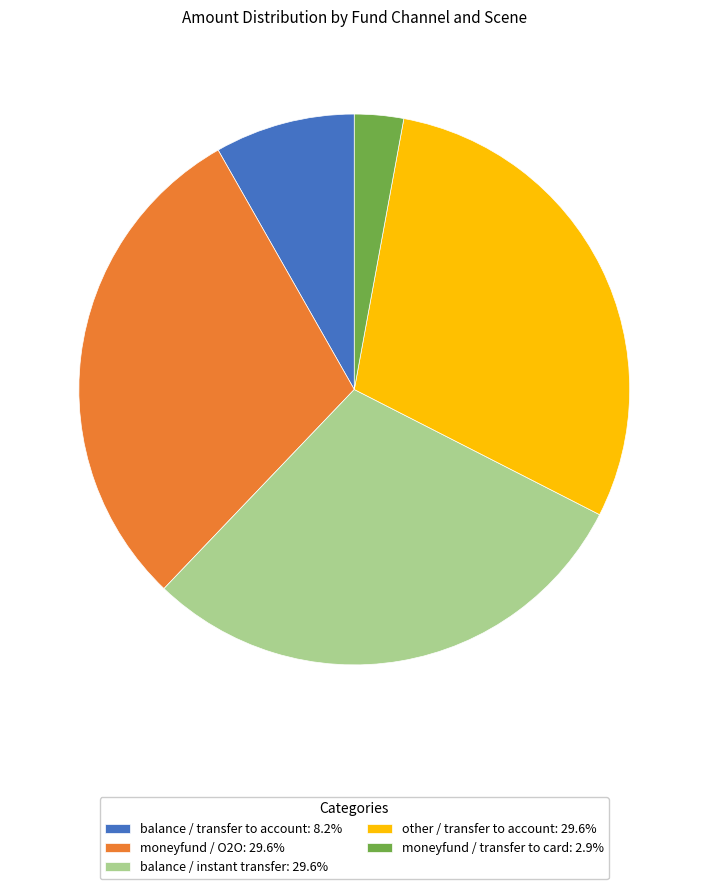

Approximately how many times larger is the value at balance / transfer to account compared to moneyfund / transfer to card?

2.9